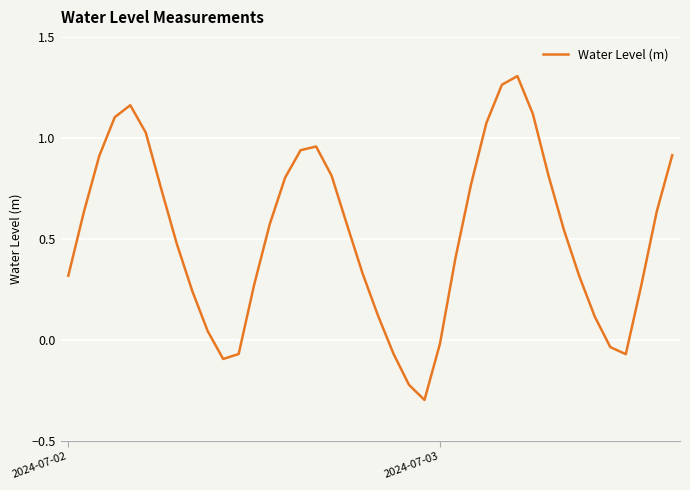

What is the minimum value shown in the chart?

-0.3